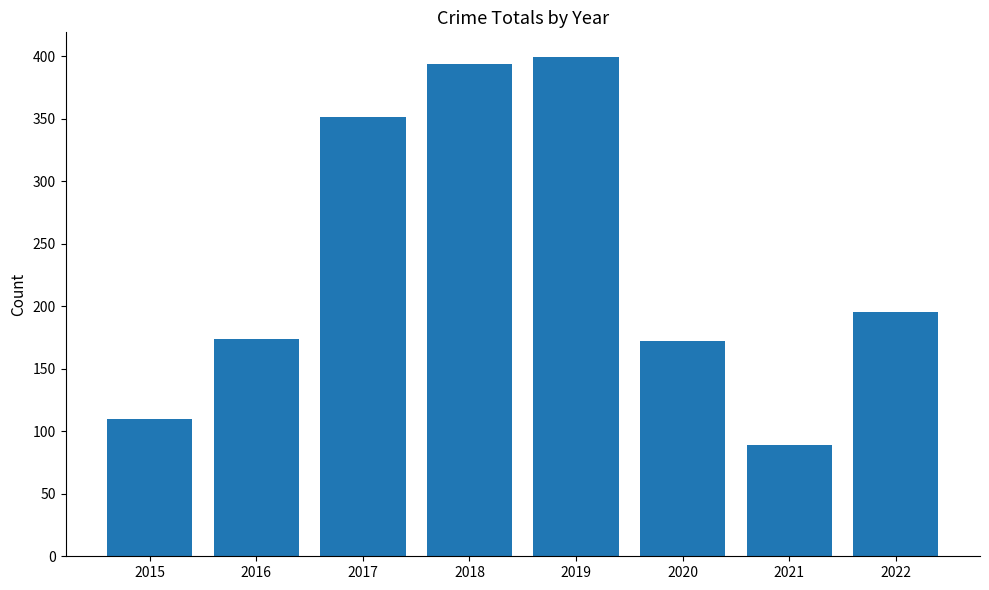

What is the approximate value at 2022, to the nearest 10?

200